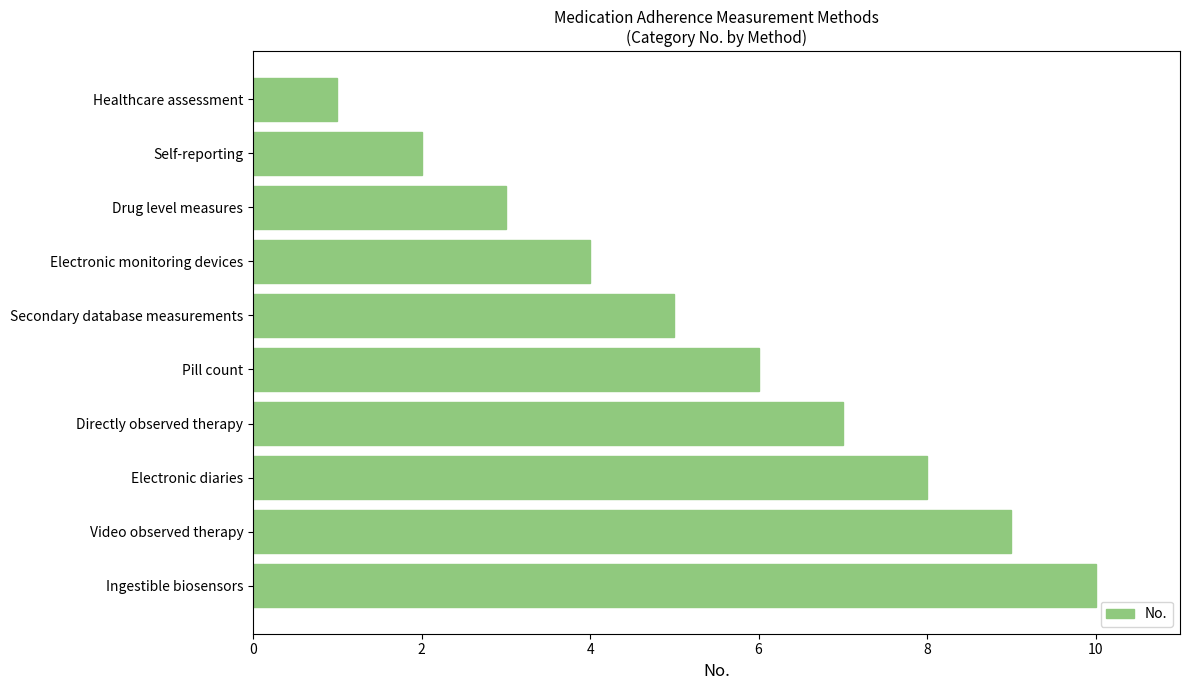

Rank the categories by value from highest to lowest.

Ingestible biosensors, Video observed therapy, Electronic diaries, Directly observed therapy, Pill count, Secondary database measurements, Electronic monitoring devices, Drug level measures, Self-reporting, Healthcare assessment